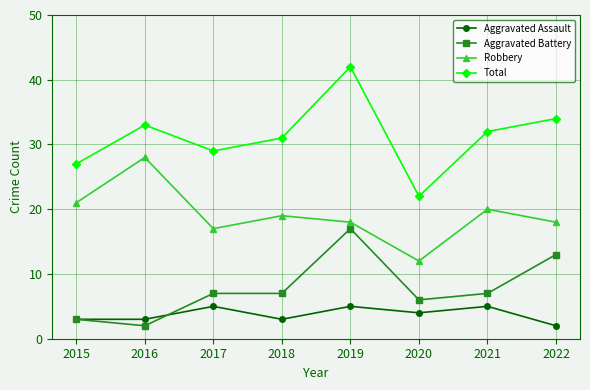

Read the Aggravated Assault value at 2015.

3